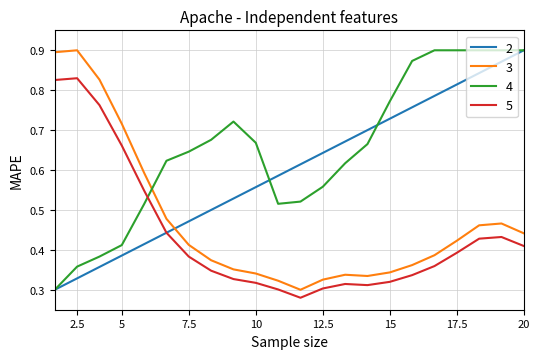

After their last crossing, which series has the higher values: 3 or 4?

4